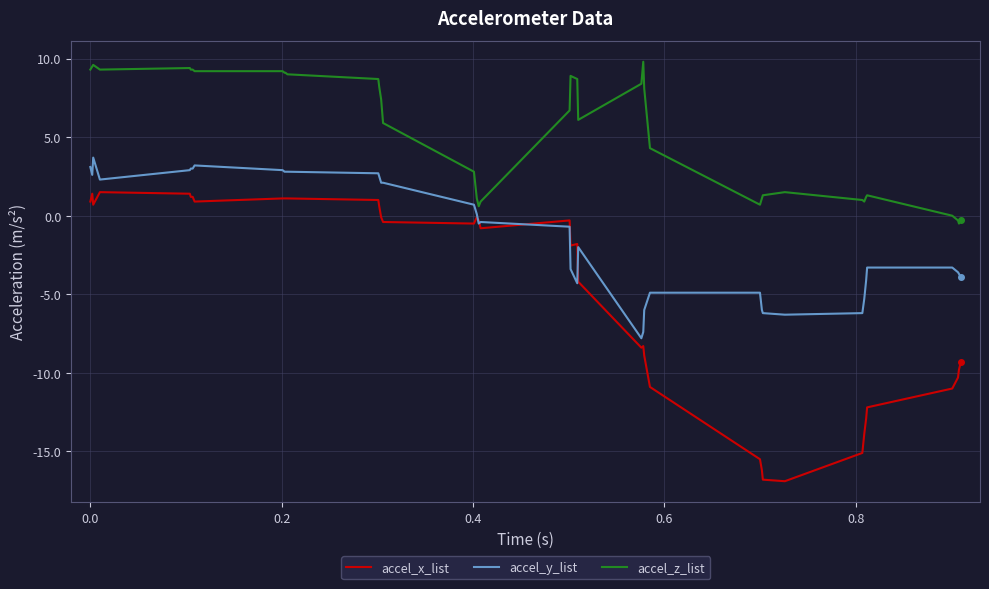

List the series in order of their peak value, lowest first.

accel_x_list, accel_y_list, accel_z_list